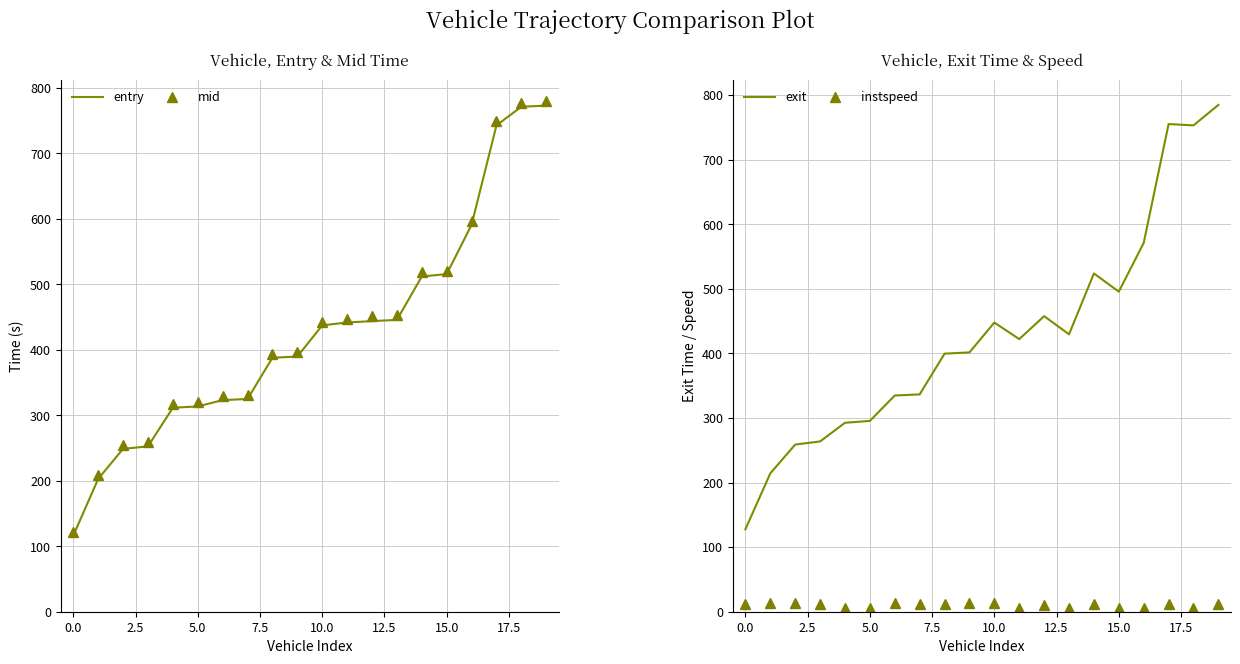

Does the chart have visible grid lines?

Yes